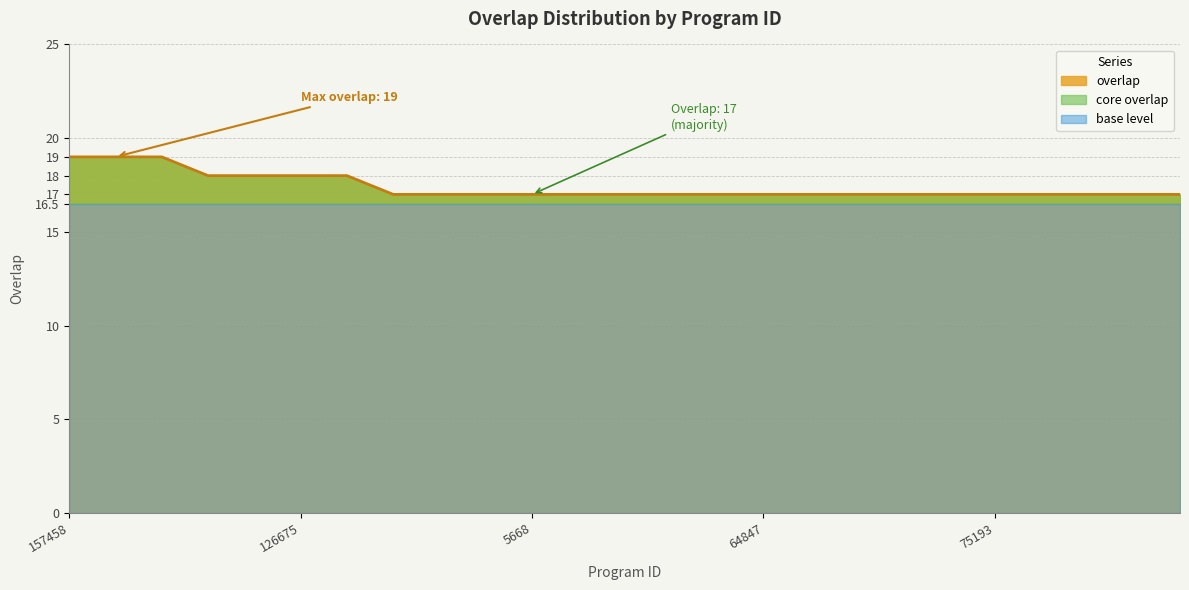

List the labels in order of value, smallest first.

3699, 4528, 5649, 5668, 11900, 20876, 30132, 34299, 64847, 67018, 71701, 71999, 72329, 75193, 77879, 81567, 83881, 84130, 102069, 110809, 126675, 344485, 157458, 168650, 212744